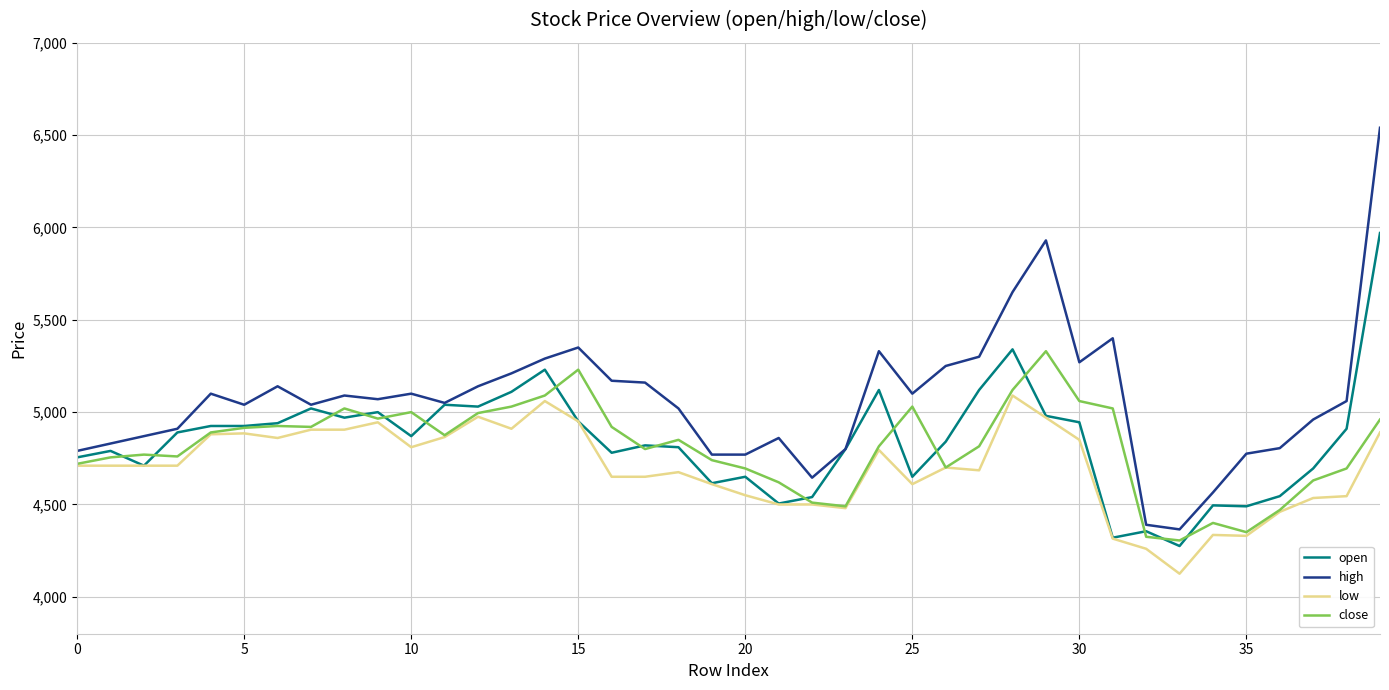

What is the sum of all low values?

187900